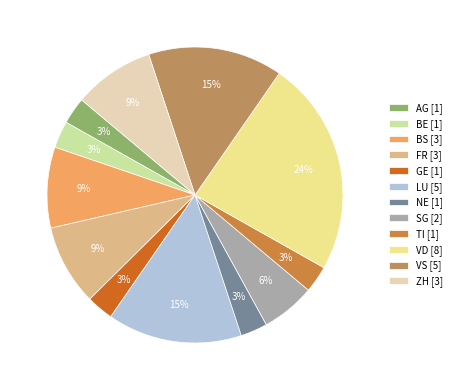

Which category has the biggest portion of the pie?

VD